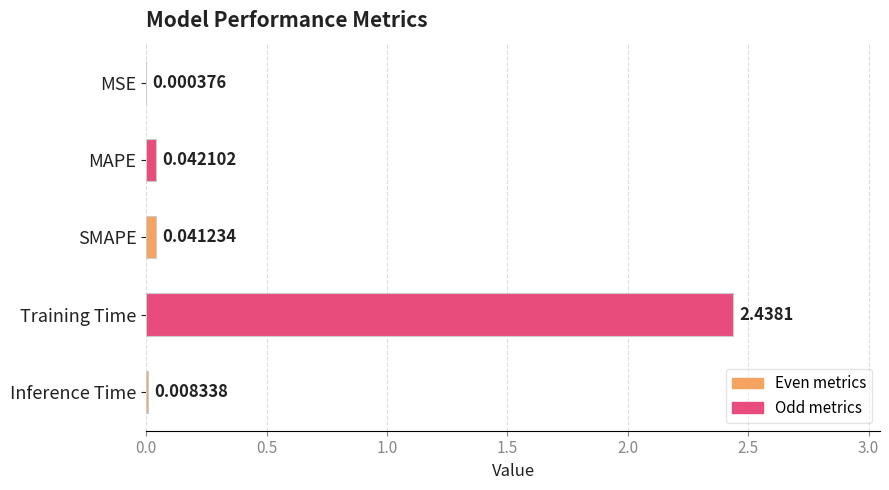

Which has a higher value, MAPE or MSE?

MAPE